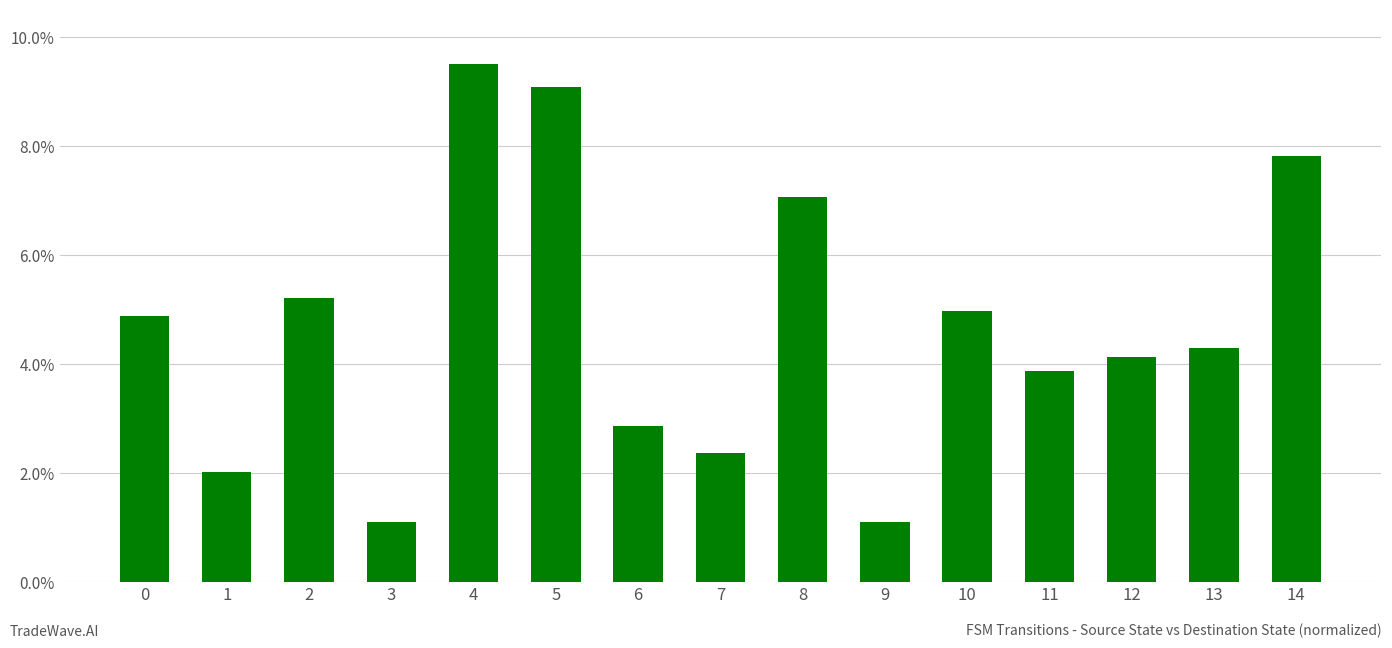

What is the ratio of the value at 10 to the value at 2?

1.0